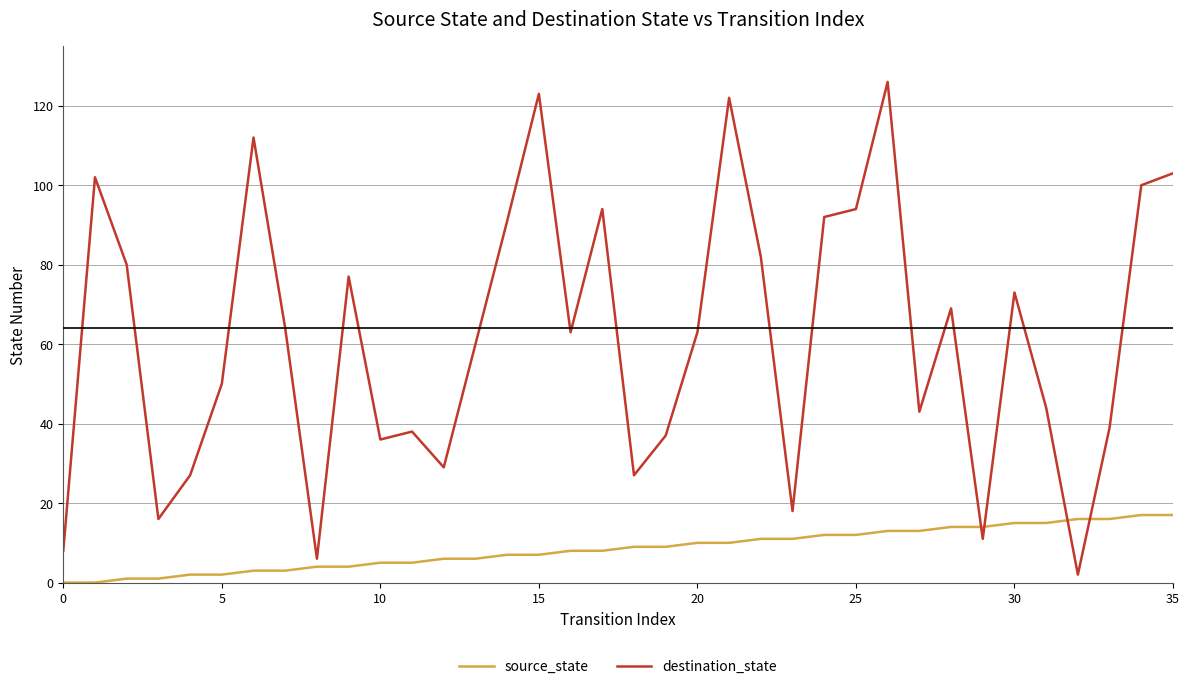

Which series ends up on top after the final intersection of source_state and destination_state?

destination_state